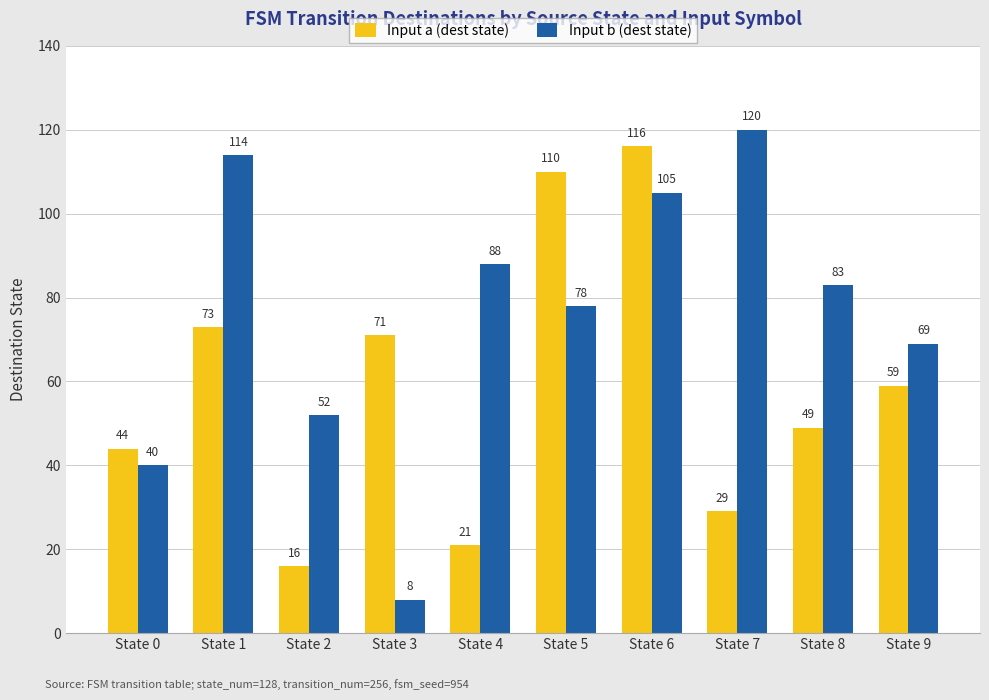

What is the total value across all series at State 0?

84